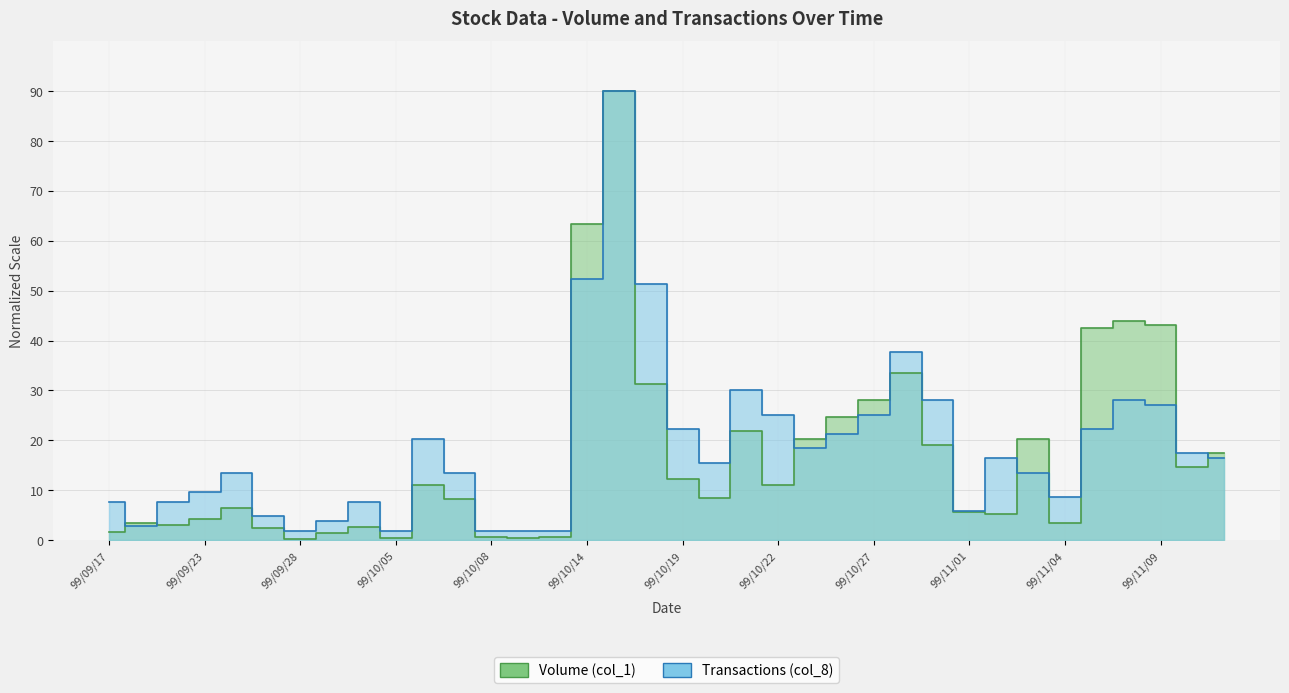

What is the difference between the highest and lowest values at 99/10/01?

2.5